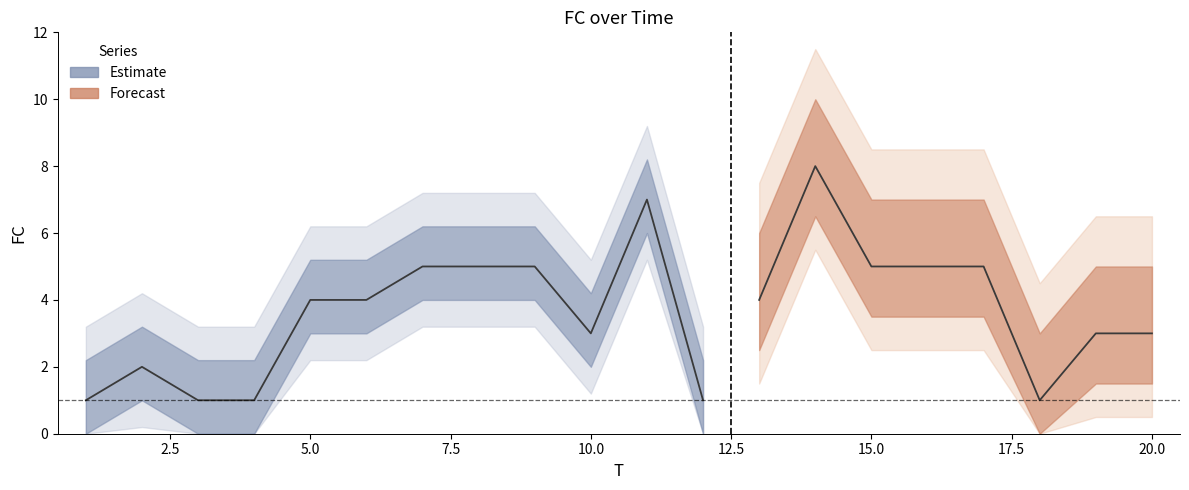

Between 17 and 6, which is larger?

17